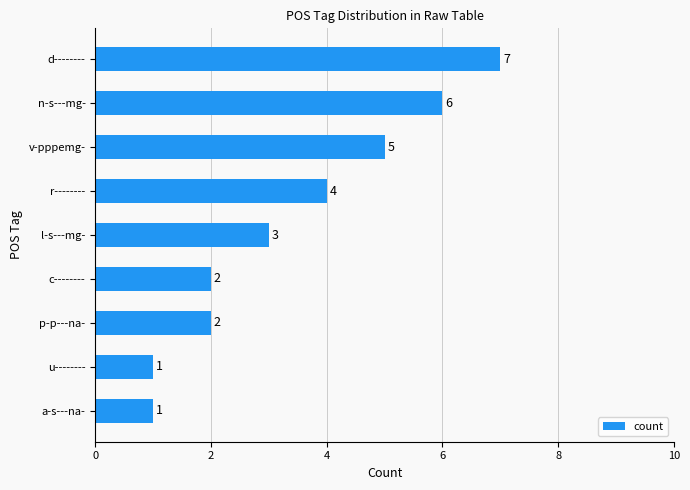

The chart shows a value of 6 at n-s---mg-. True or false?

True